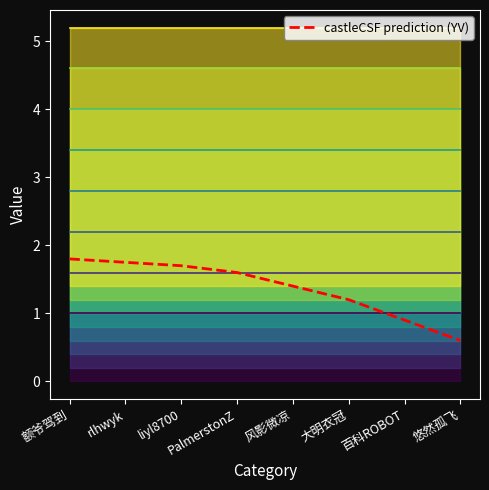

Reading left to right, extract all data points from this chart.

1.8	1.8	1.7	1.6	1.4	1.2	0.9	0.6